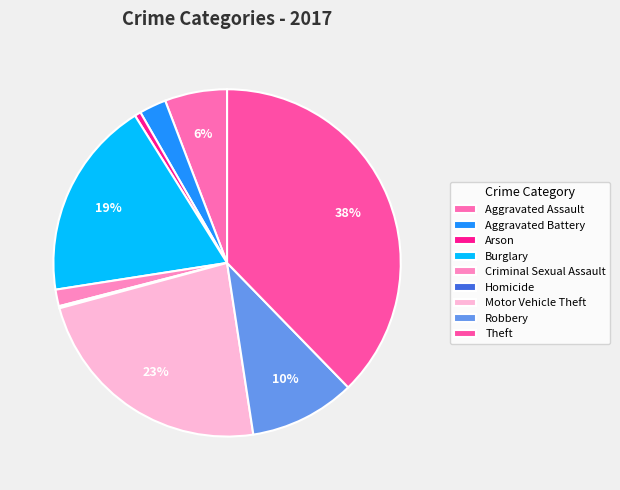

What is the total percentage of Robbery and Motor Vehicle Theft?

33.1%